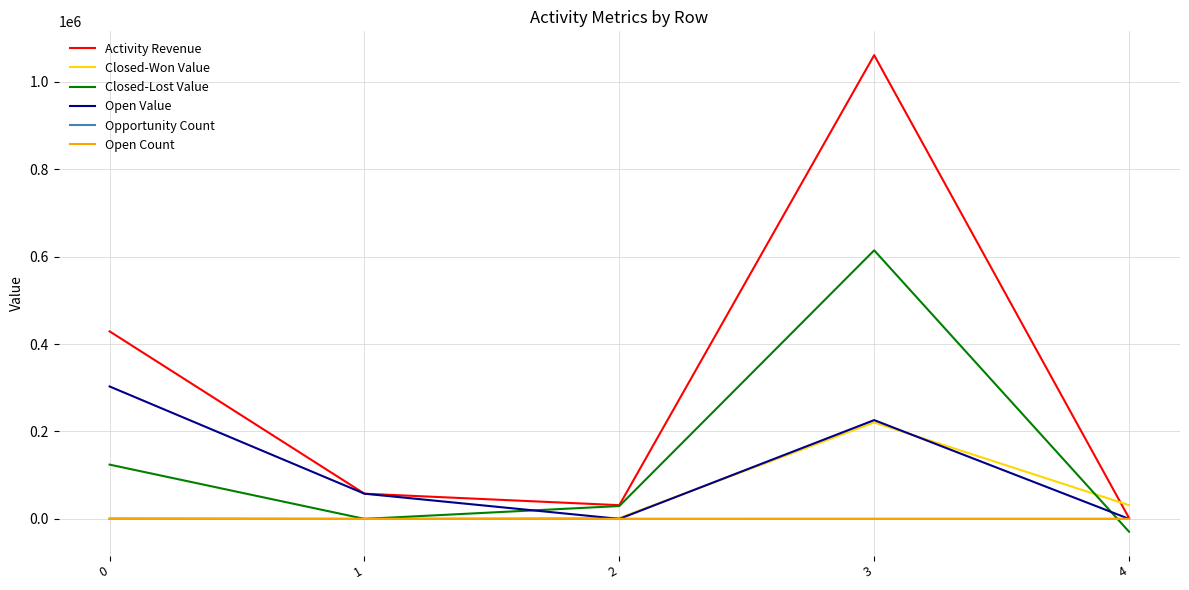

What is the approximate value of Opportunity Count at 3, to the nearest 5?

15